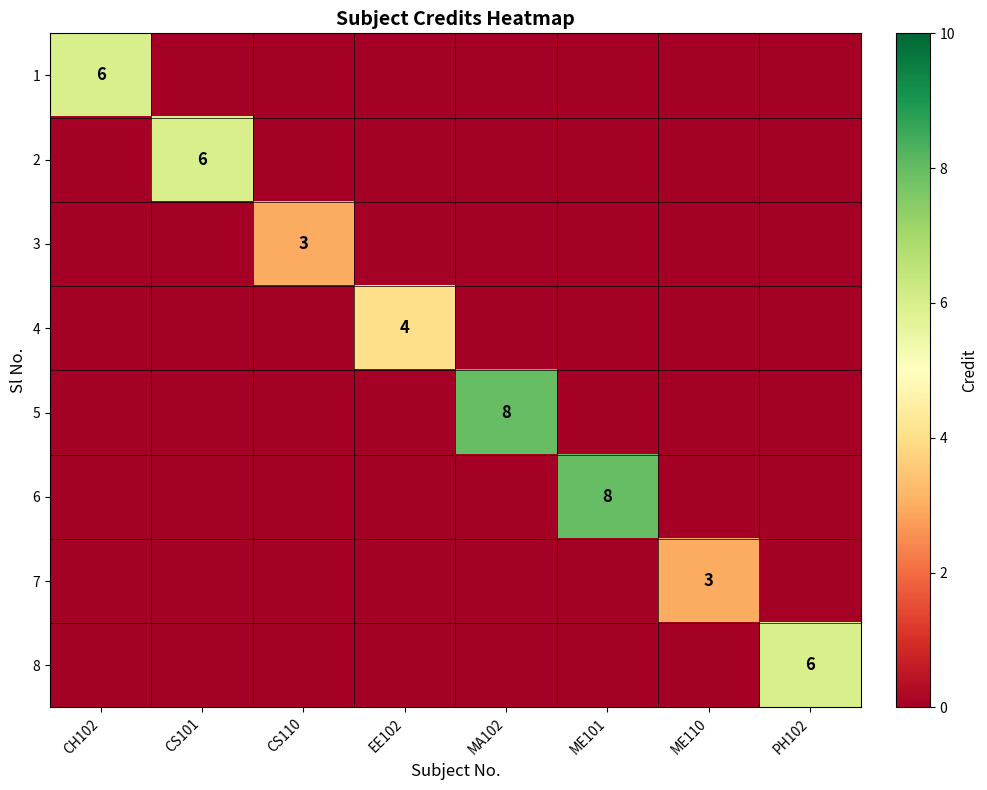

True or false: 8 has a value of 8 at PH102.

False